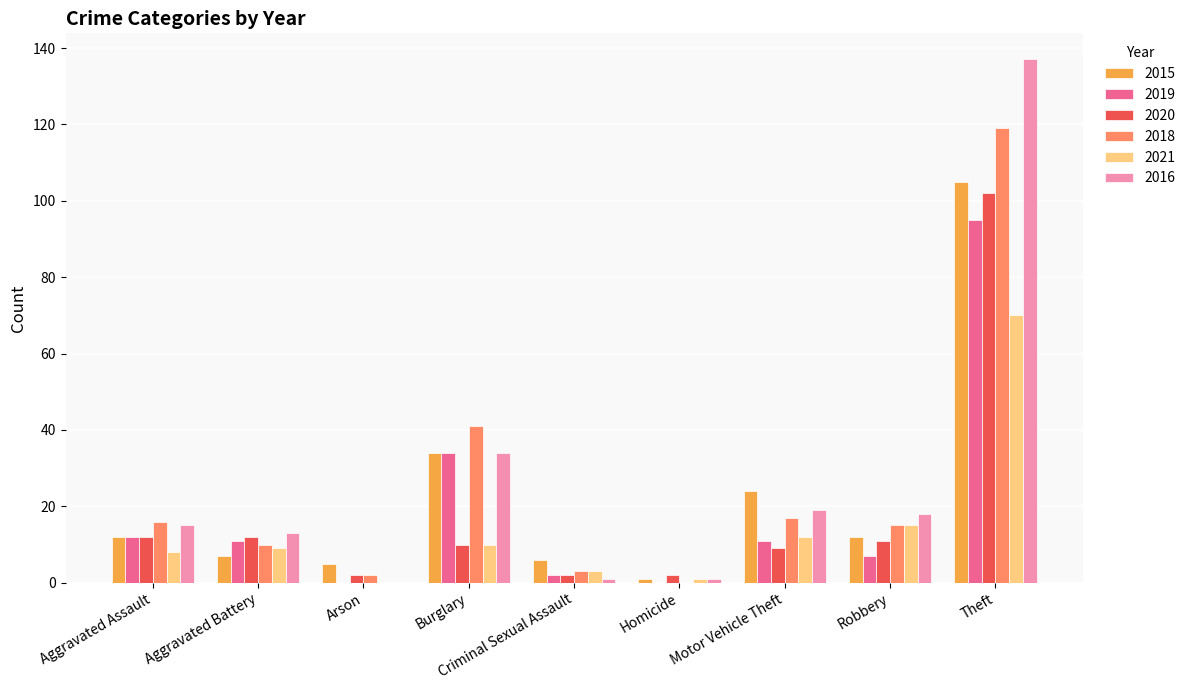

At which category is the sum across all series the highest?

Theft